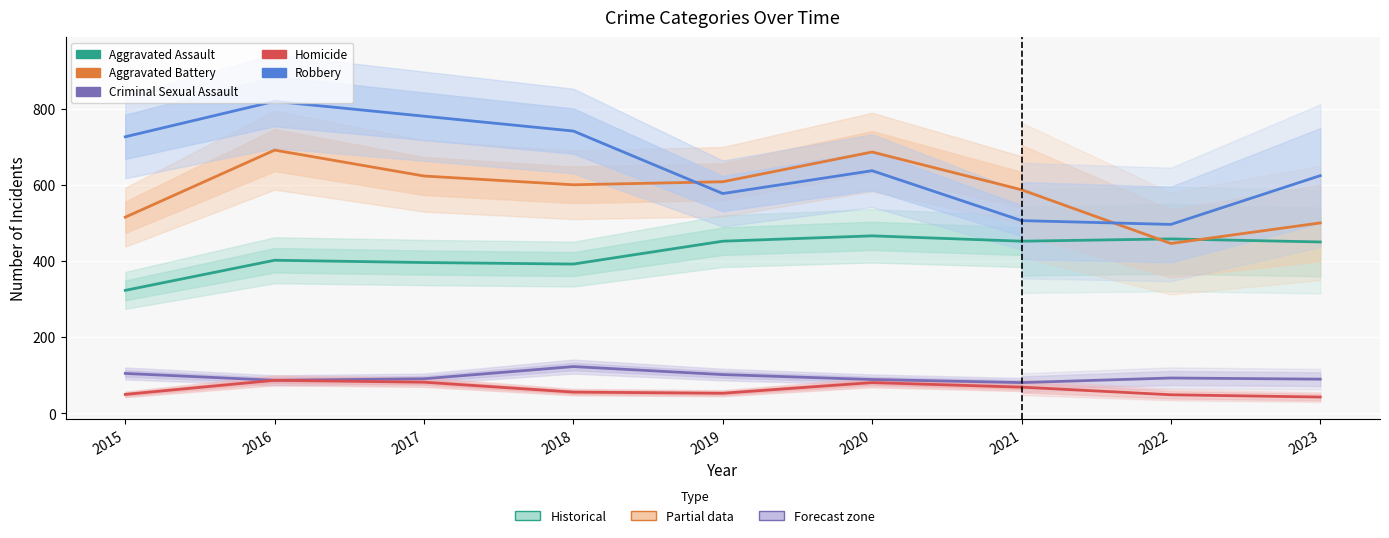

What are all the series names shown in the legend?

Aggravated Assault, Aggravated Battery, Criminal Sexual Assault, Homicide, Robbery